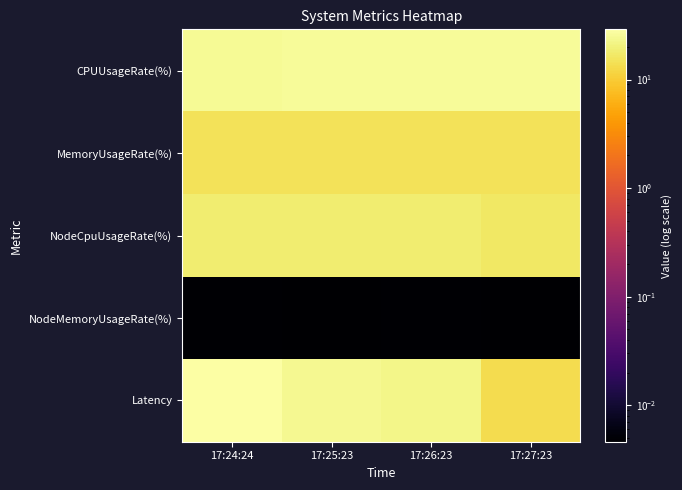

Reading right to left, list all the values displayed in this chart.

CPUUsageRate(%): 17:27:23=25.9	17:26:23=25.6	17:25:23=25.8	17:24:24=24.5
MemoryUsageRate(%): 17:27:23=15.0	17:26:23=14.9	17:25:23=14.9	17:24:24=14.8
NodeCpuUsageRate(%): 17:27:23=16.5	17:26:23=18.5	17:25:23=18.5	17:24:24=18.3
NodeMemoryUsageRate(%): 17:27:23=0.0	17:26:23=0.0	17:25:23=0.0	17:24:24=0.0
Latency: 17:27:23=13.4	17:26:23=22.4	17:25:23=24.0	17:24:24=29.0